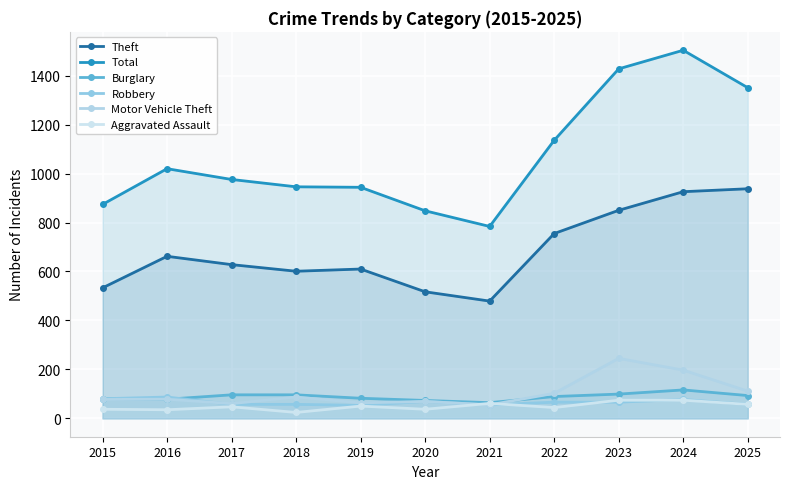

Which has a higher value, 2018 or 2015?

2018